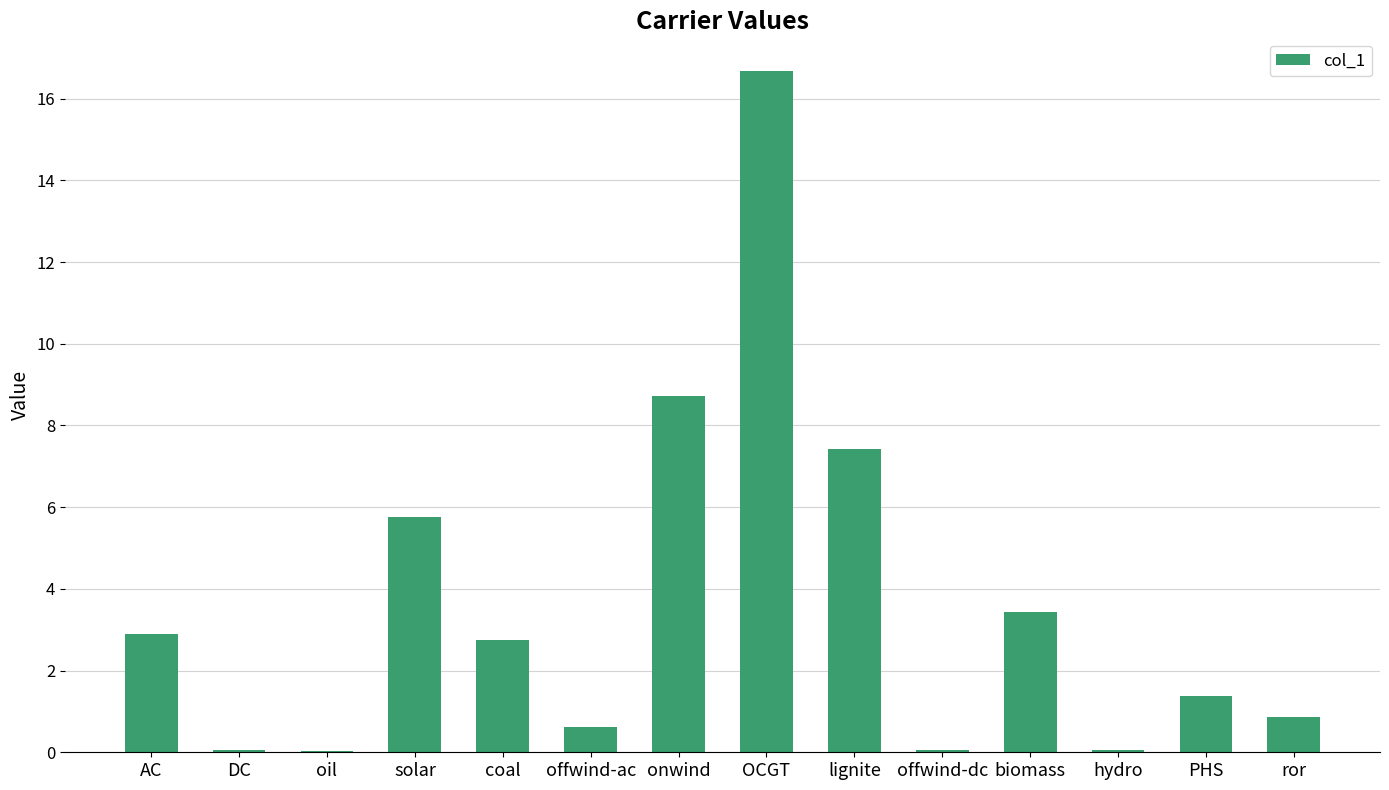

What is the average value?

3.6